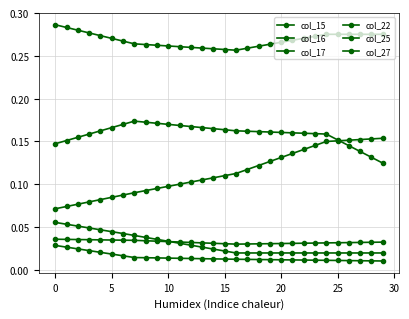

Count the number of categories in the chart.

30